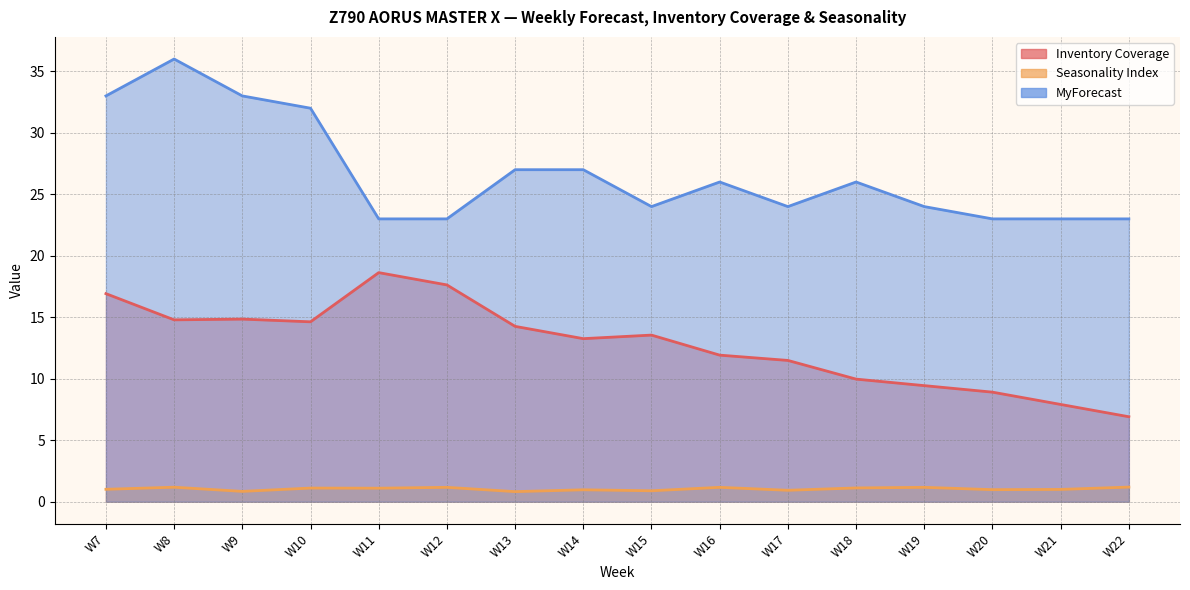

How many interior local peaks does the Inventory Coverage series have?

3